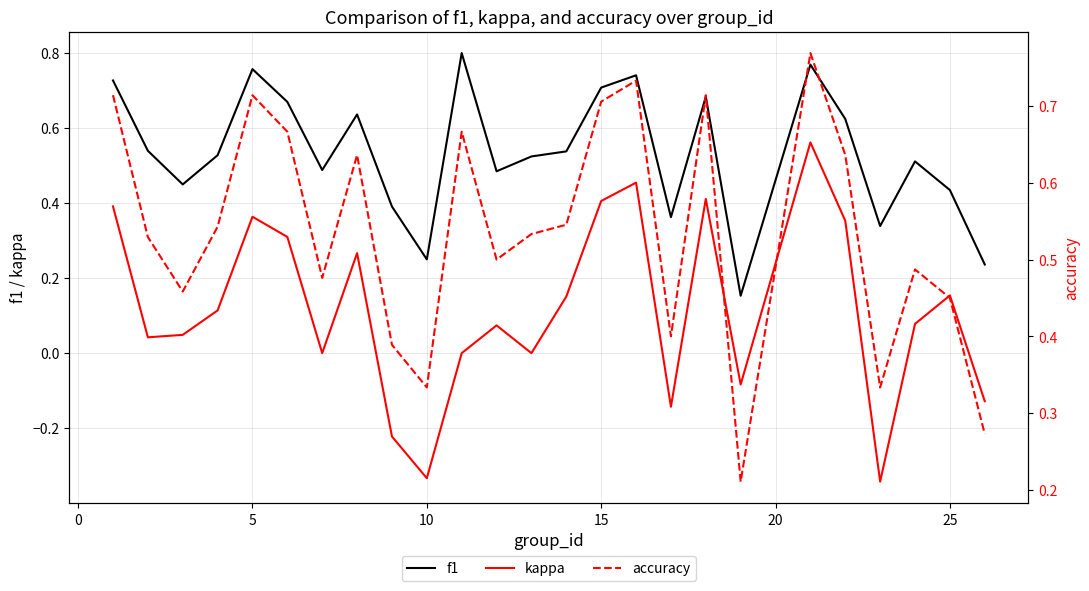

True or false: kappa and f1 cross at least once.

False